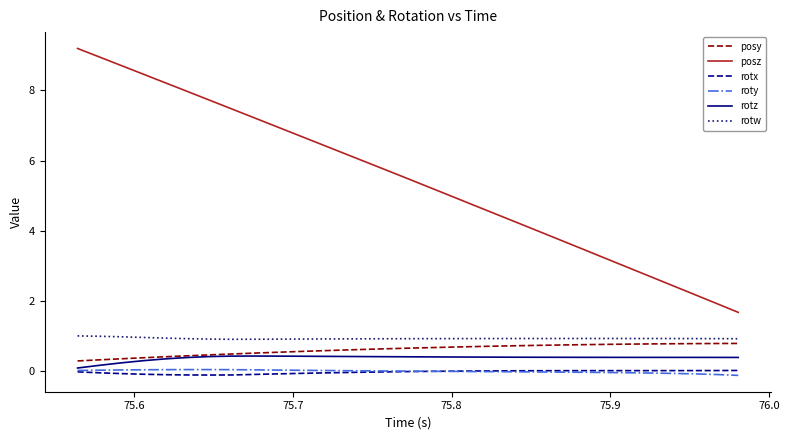

What is the maximum value for rotw?

1.0